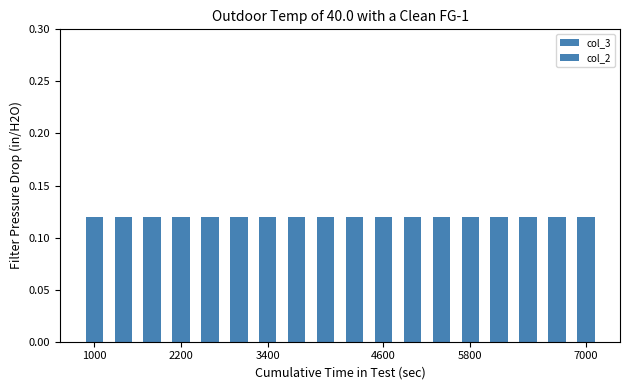

At which category is the sum across all series the highest?

1000